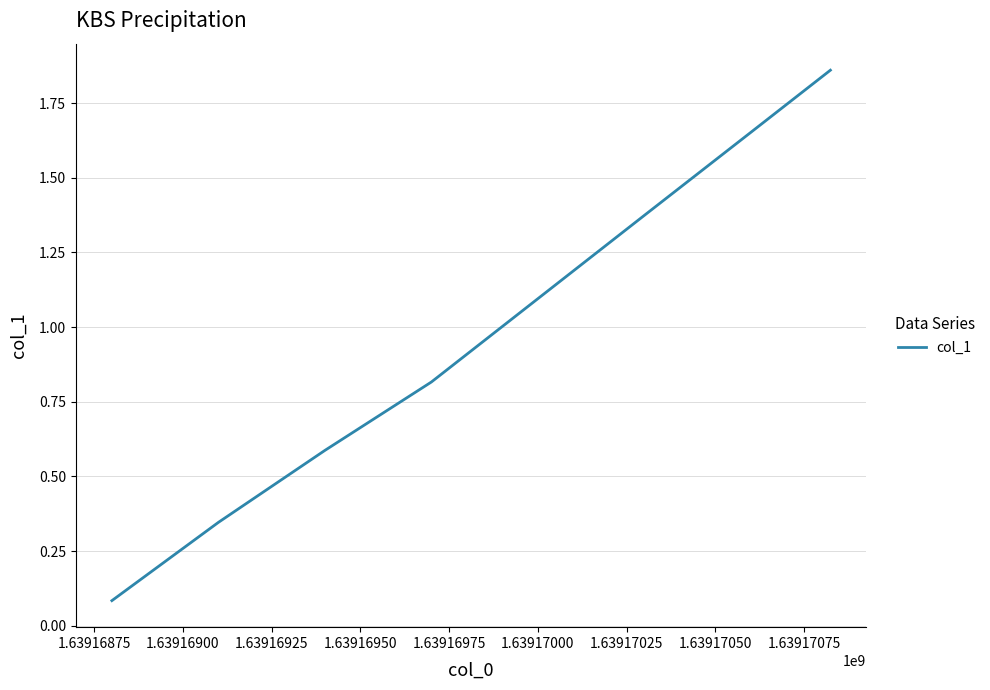

What is the average value?

1.0